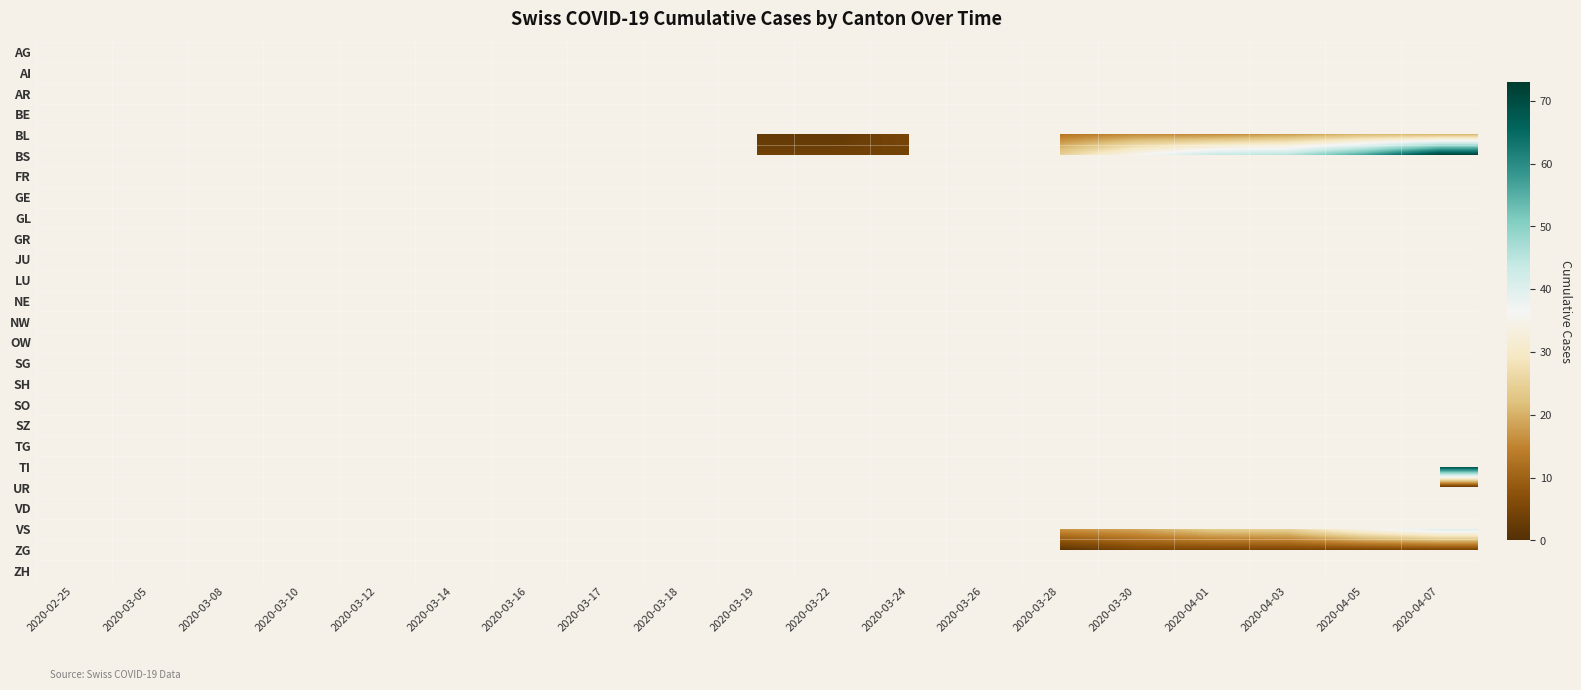

How many categories are shown in the chart?

19